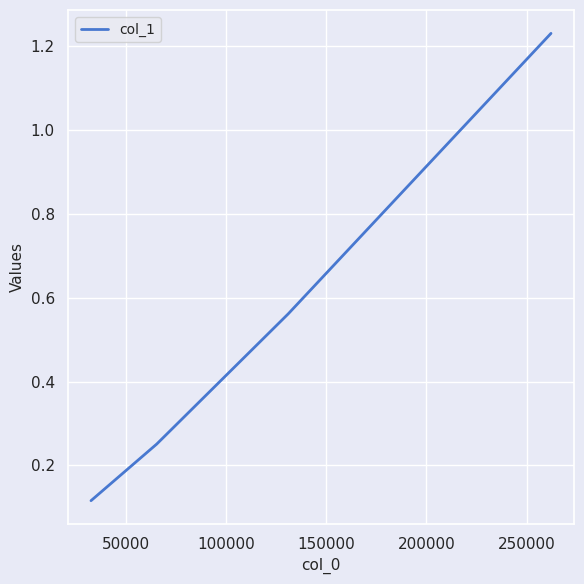

What is the difference between the maximum and minimum values?

1.1